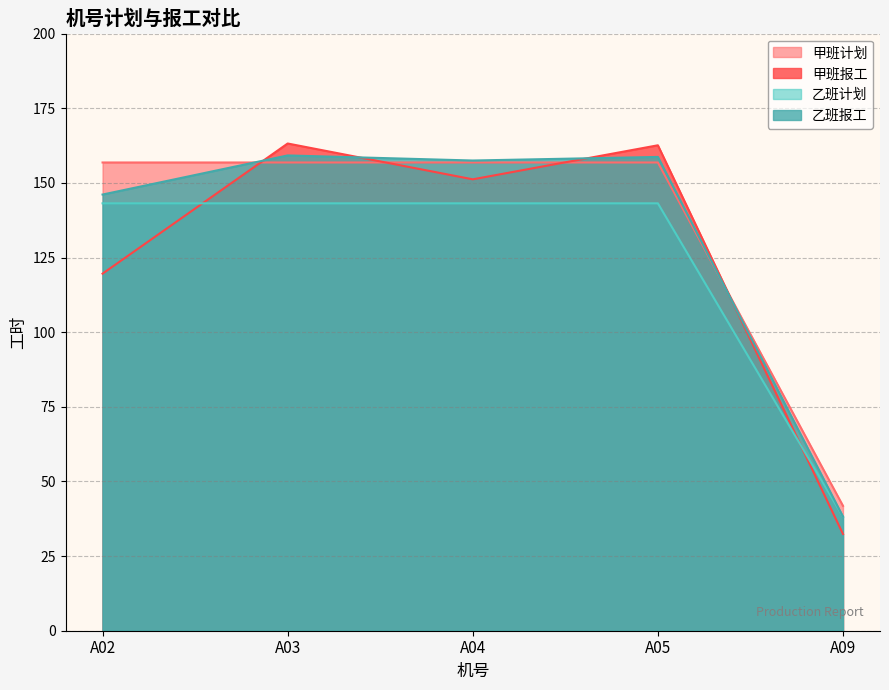

Reading right to left, list all the values displayed in this chart.

甲班计划: 41.8	156.8	156.8	156.8	156.8
甲班报工: 32.4	162.6	151.2	163.2	119.6
乙班计划: 38.2	143.2	143.2	143.2	143.2
乙班报工: 38.2	158.7	157.5	159.2	146.1